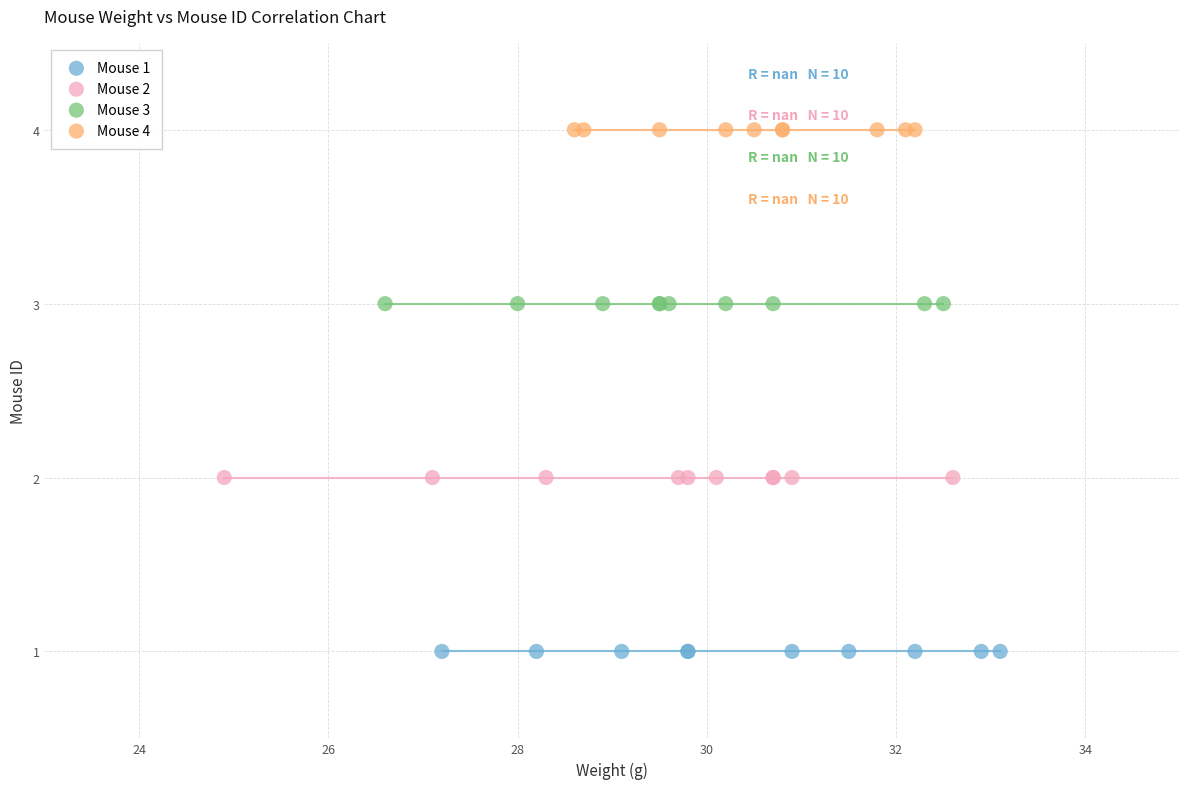

Which series reaches the minimum Y coordinate?

Mouse 1